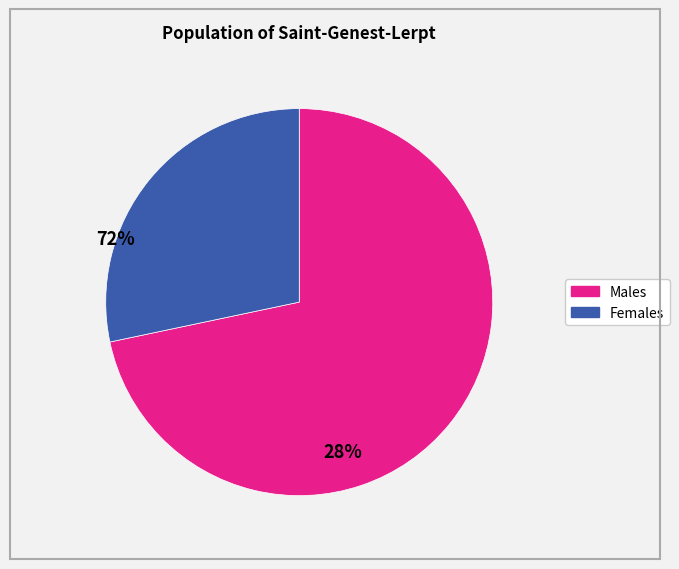

Is there a majority slice in this chart?

Yes